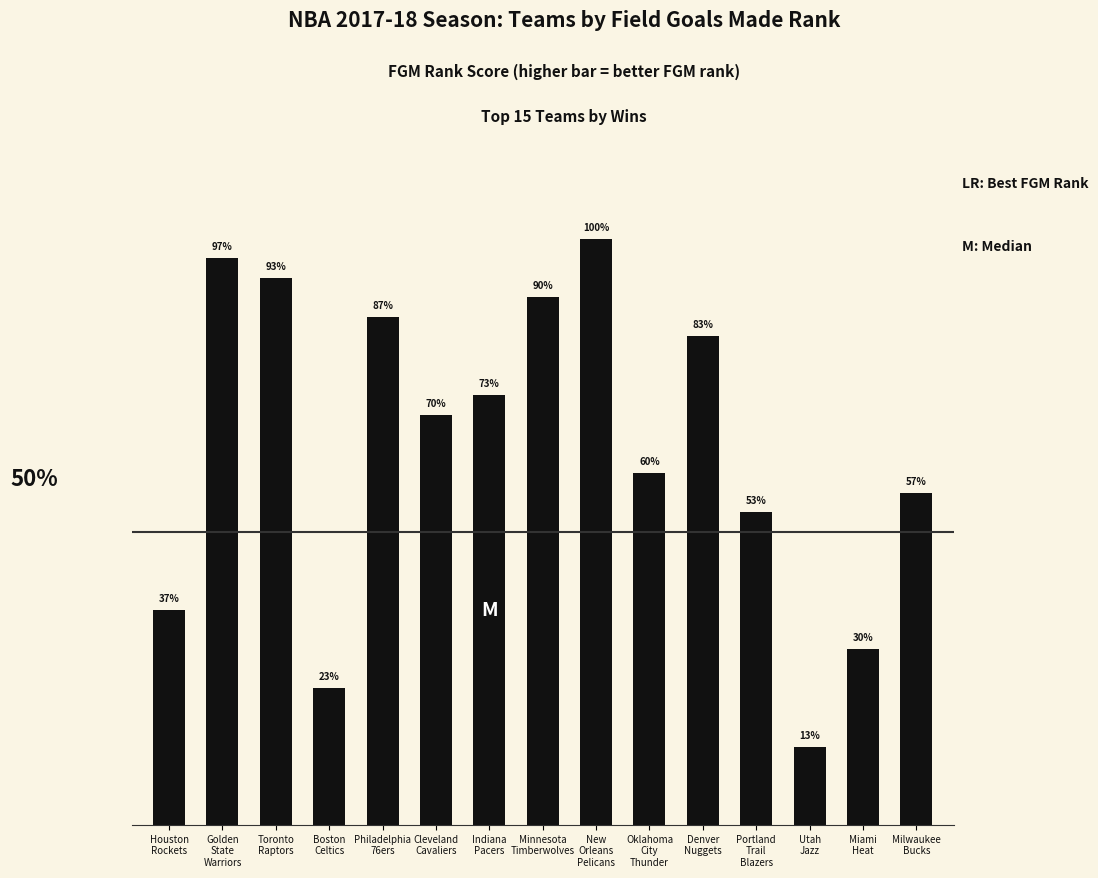

Rank the categories by value from lowest to highest.

Utah
Jazz, Boston
Celtics, Miami
Heat, Houston
Rockets, Portland
Trail
Blazers, Milwaukee
Bucks, Oklahoma
City
Thunder, Cleveland
Cavaliers, Indiana
Pacers, Denver
Nuggets, Philadelphia
76ers, Minnesota
Timberwolves, Toronto
Raptors, Golden
State
Warriors, New
Orleans
Pelicans